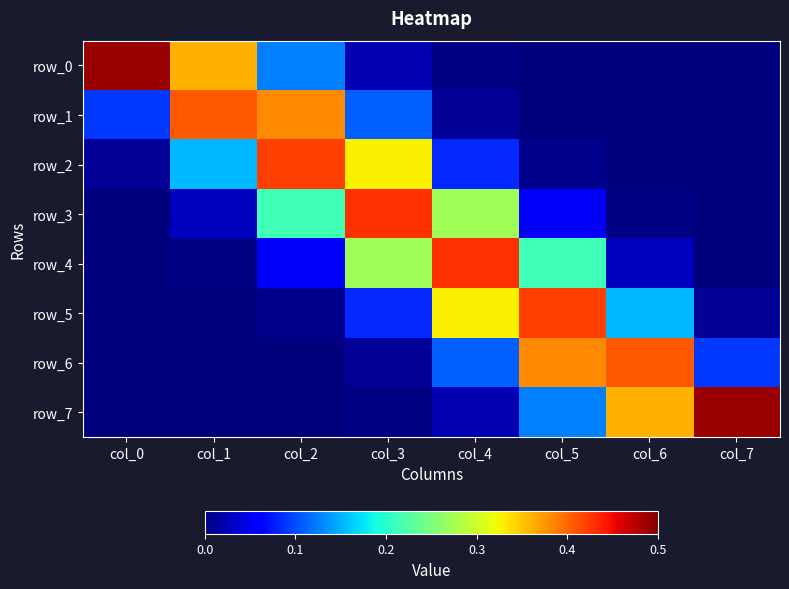

The value of row_0 at col_6 is 0.0. True or false?

True